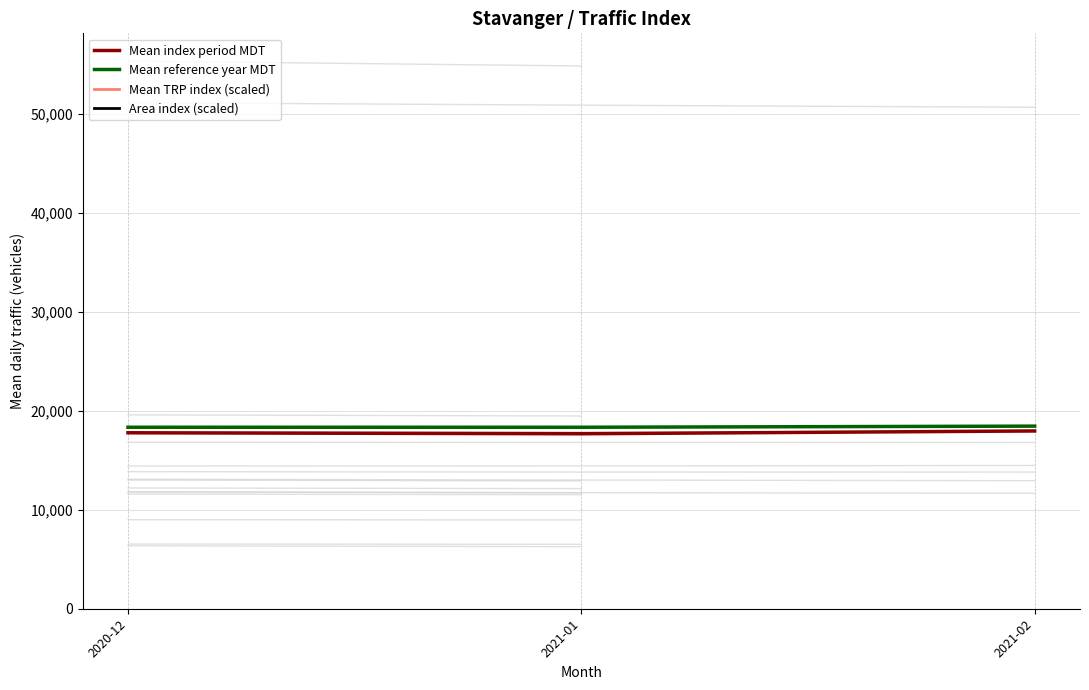

What position from the right is 2021-02?

1